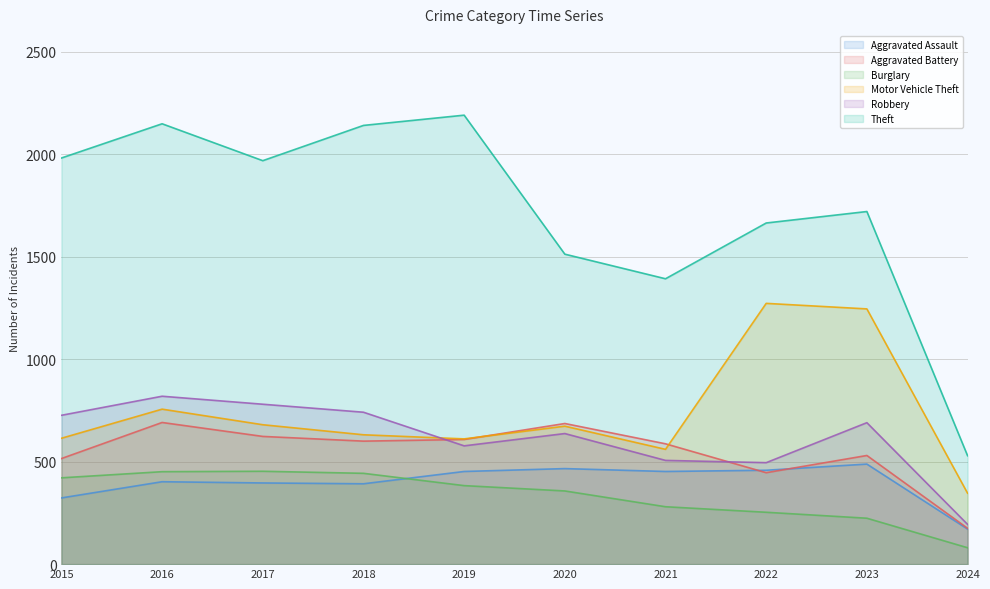

The value of Burglary at 2024 is 22. True or false?

False